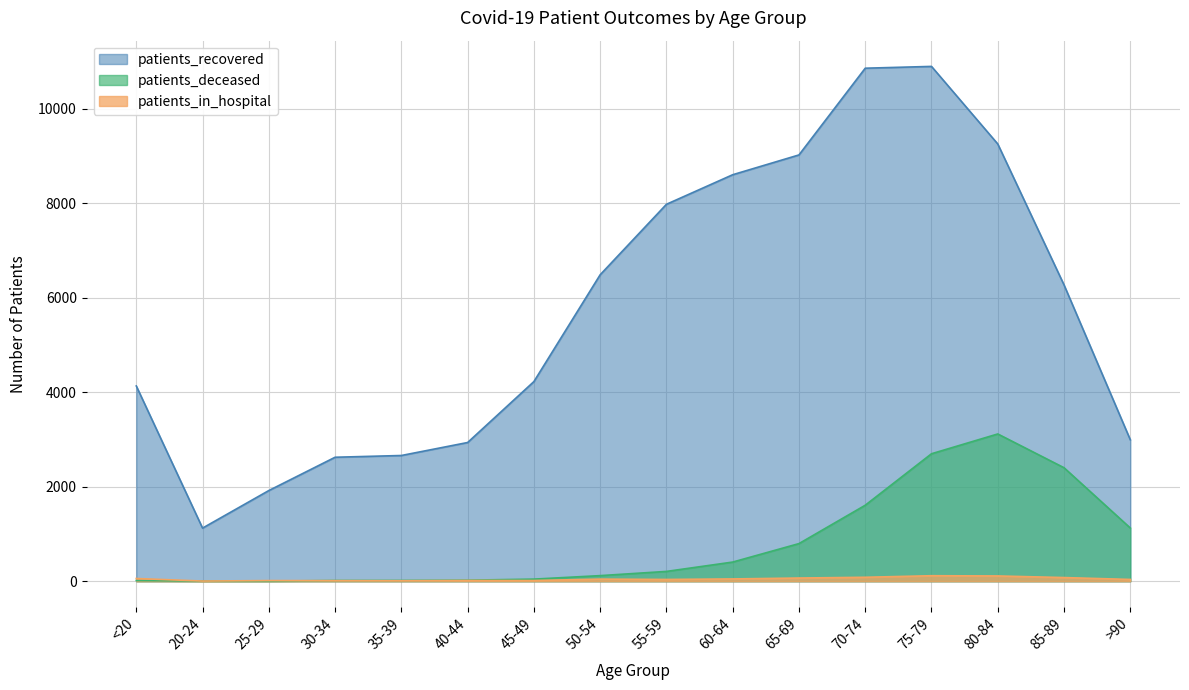

List the labels in order of patients_in_hospital value, largest first.

75-79, 80-84, 70-74, 85-89, 65-69, <20, 60-64, 50-54, 55-59, >90, 40-44, 45-49, 25-29, 30-34, 35-39, 20-24